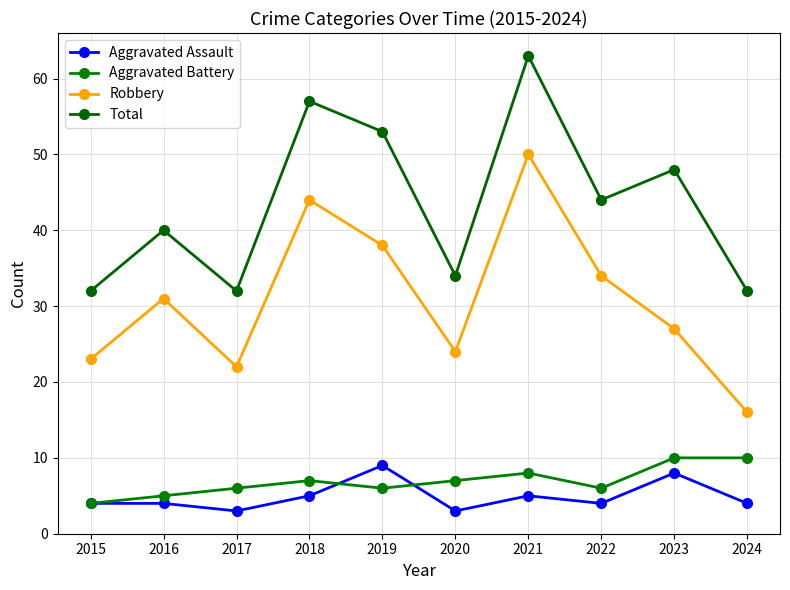

Reading left to right, transcribe all the data shown in this chart.

Aggravated Assault: 2015=4	2016=4	2017=3	2018=5	2019=9	2020=3	2021=5	2022=4	2023=8	2024=4
Aggravated Battery: 2015=4	2016=5	2017=6	2018=7	2019=6	2020=7	2021=8	2022=6	2023=10	2024=10
Robbery: 2015=23	2016=31	2017=22	2018=44	2019=38	2020=24	2021=50	2022=34	2023=27	2024=16
Total: 2015=32	2016=40	2017=32	2018=57	2019=53	2020=34	2021=63	2022=44	2023=48	2024=32